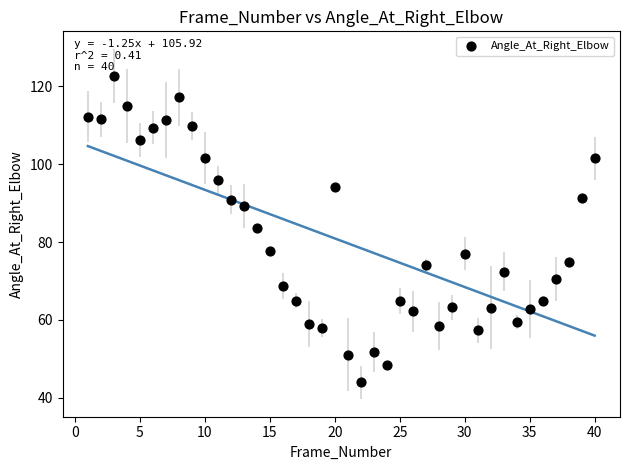

What is the range of X values (max minus min)?

39.0